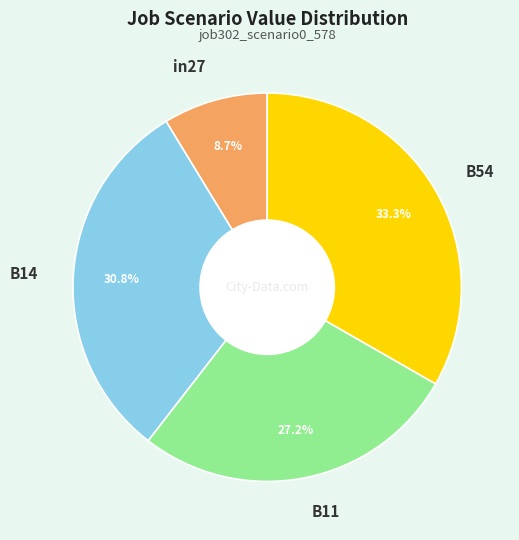

How many segments does this pie chart have?

4